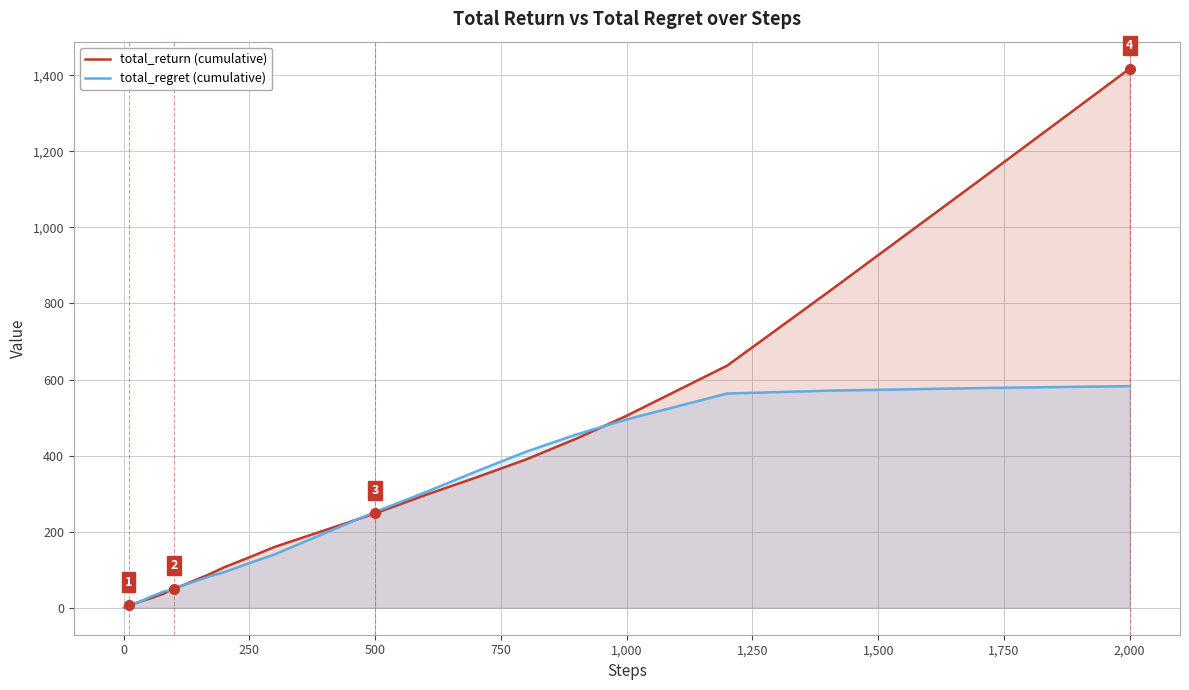

What is the difference between the maximum and minimum values in the total_regret series?

581.9